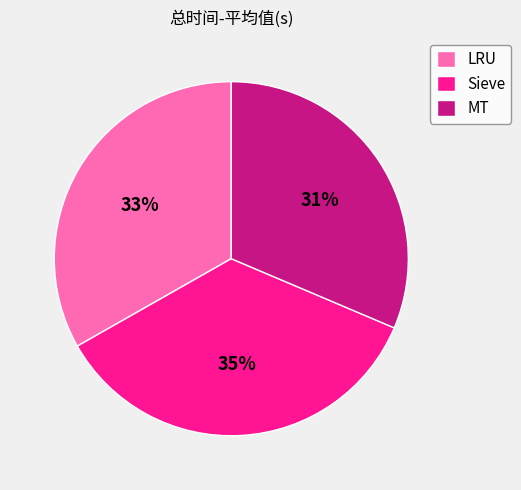

What is the ratio of the value at LRU to the value at MT?

1.1